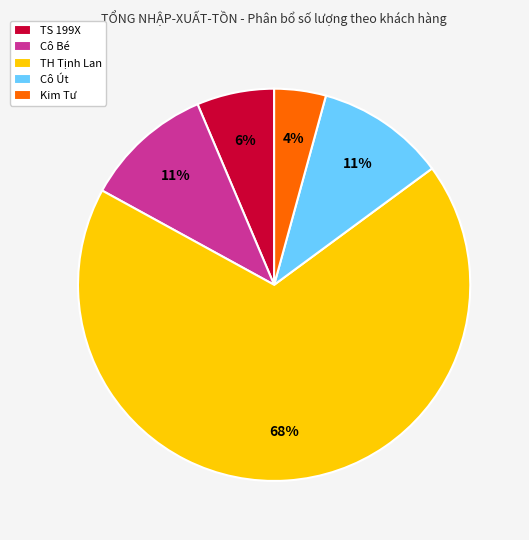

True or false: Kim Tư accounts for 4% of the total.

True